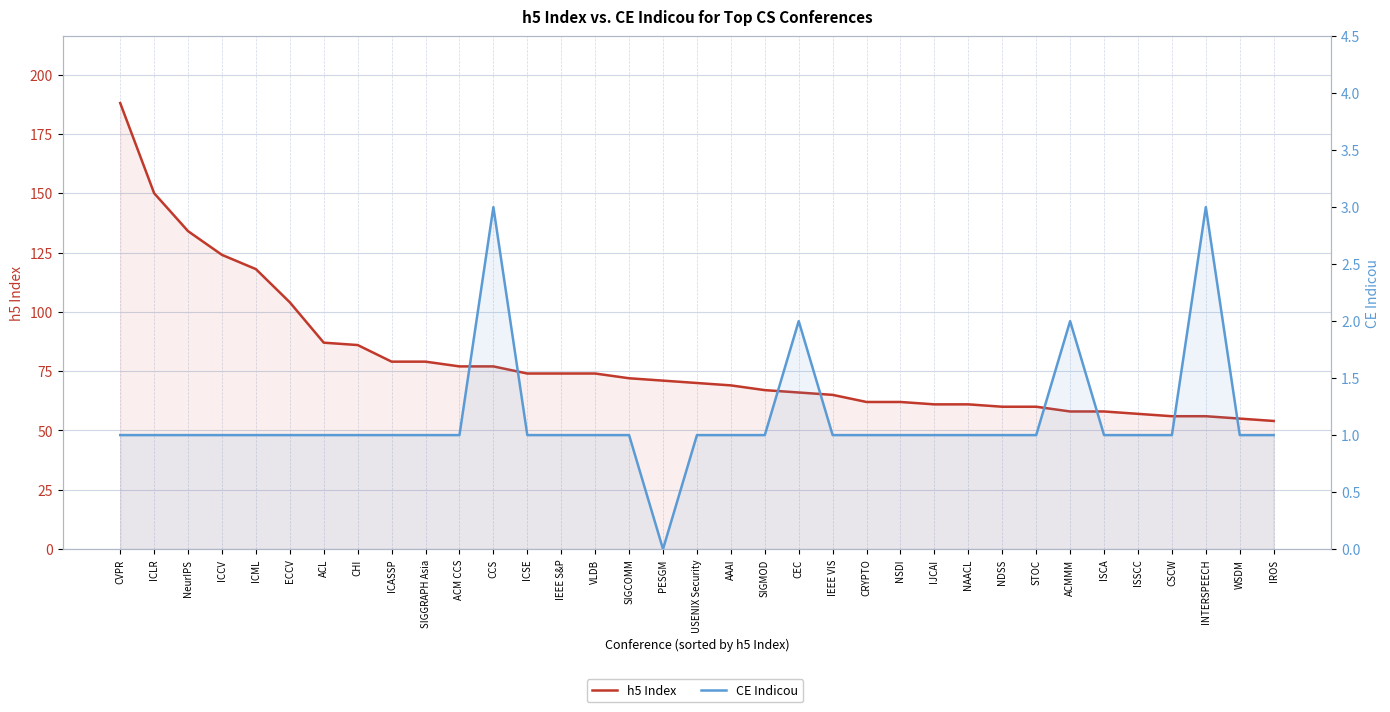

How many values in CE Indicou are above zero?

34